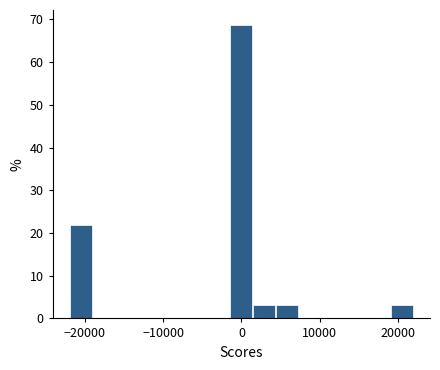

Read against the x-axis, roughly where is the centre of the tallest bar?

0